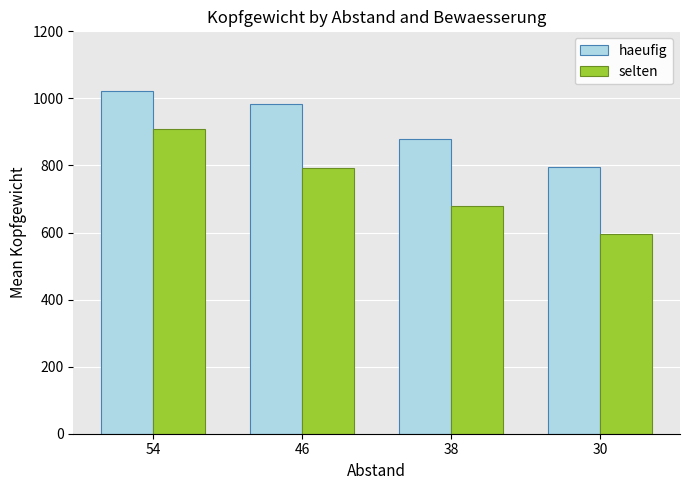

How many bars are there in each group?

2